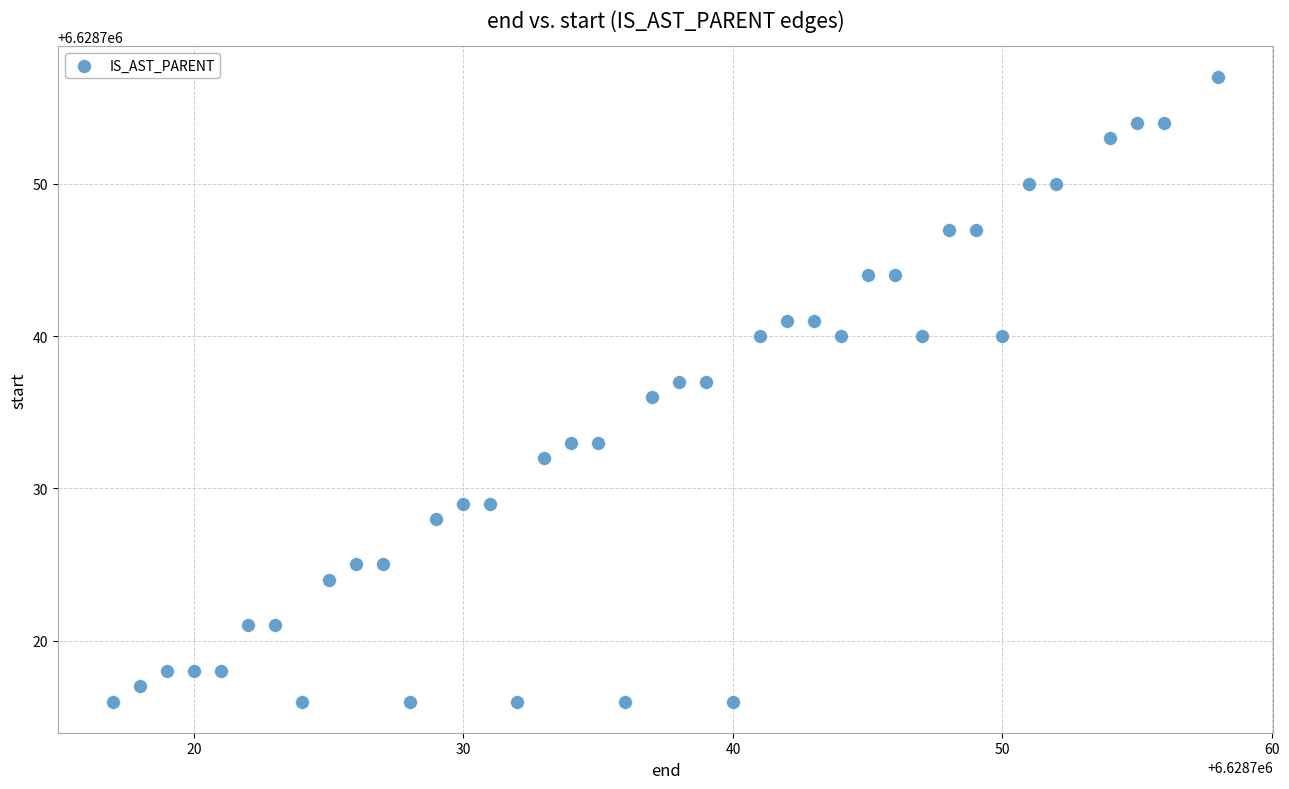

What is the range of X values (max minus min)?

41